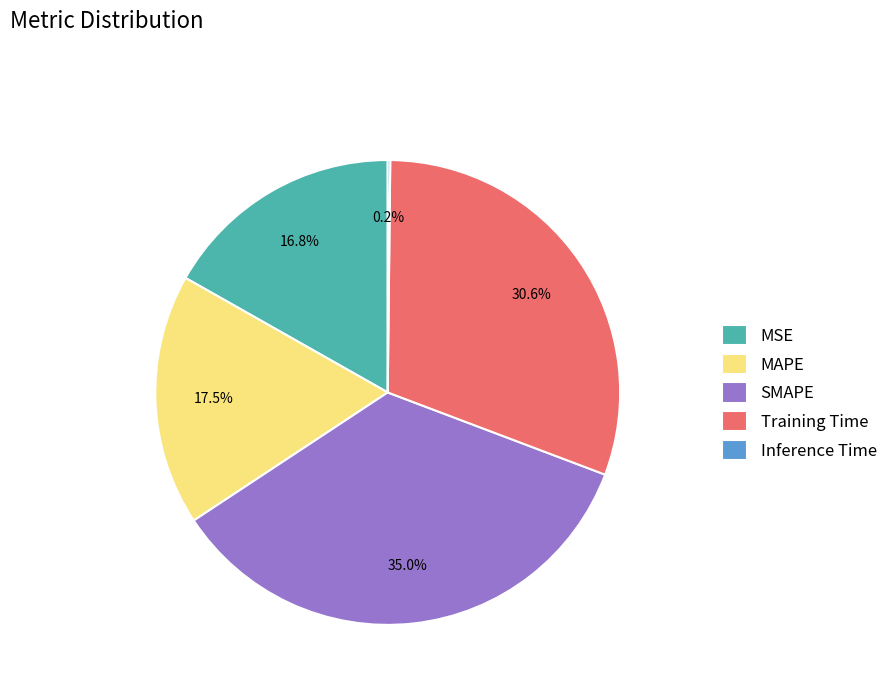

Is Training Time the majority of the pie?

No